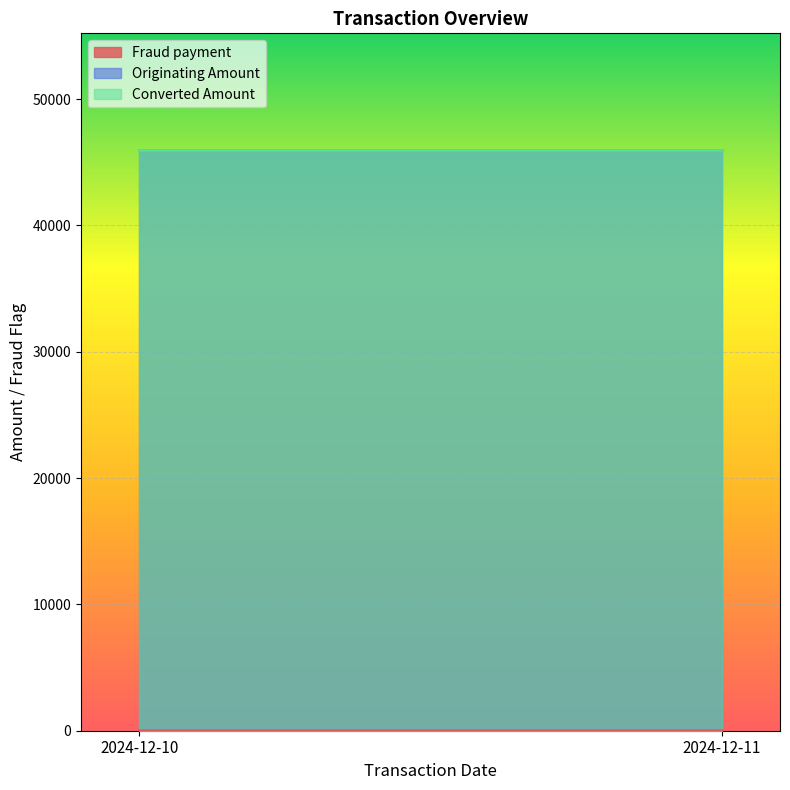

What is the value of the Fraud payment point at the 2nd from the left?

2